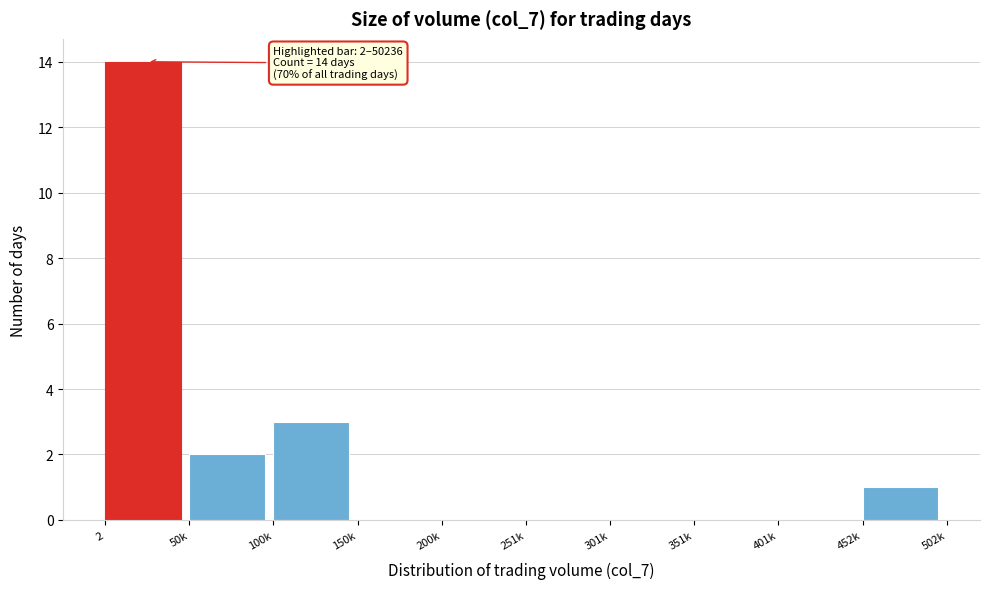

Reading left to right, list all the values displayed in this chart.

2=14	50k=2	100k=3	150k=0	200k=0	251k=0	301k=0	351k=0	401k=0	452k=1